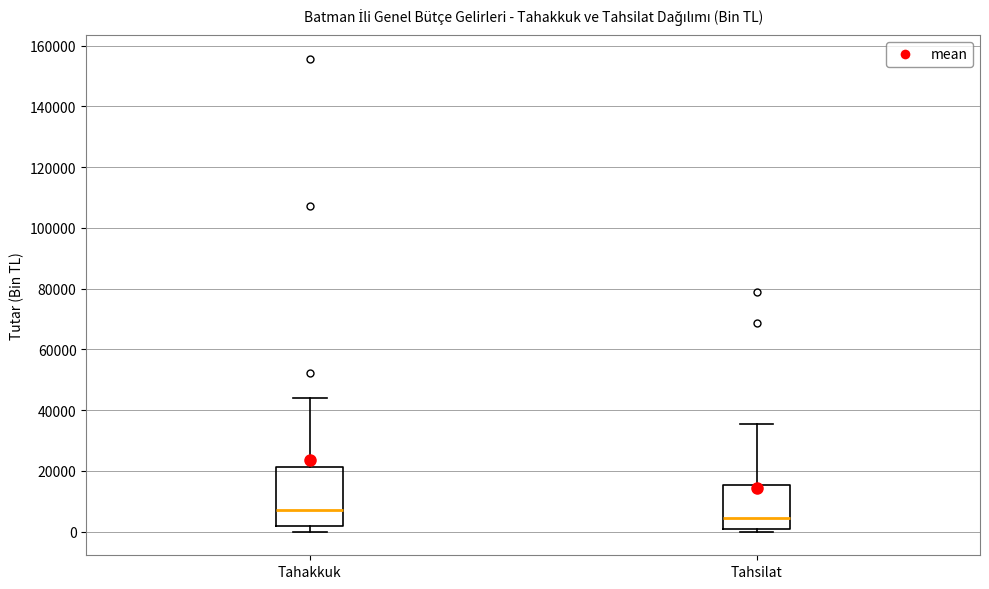

Reading left to right, read every box against the y-axis: the position of its median line, the range the box covers, and the ends of its whiskers. The values are not printed on the chart, so give them approximately, as read against the axis.

Tahakkuk: median 8000, box 2000 to 22000, whiskers 0 to 44000
Tahsilat: median 4000, box 2000 to 16000, whiskers 0 to 36000